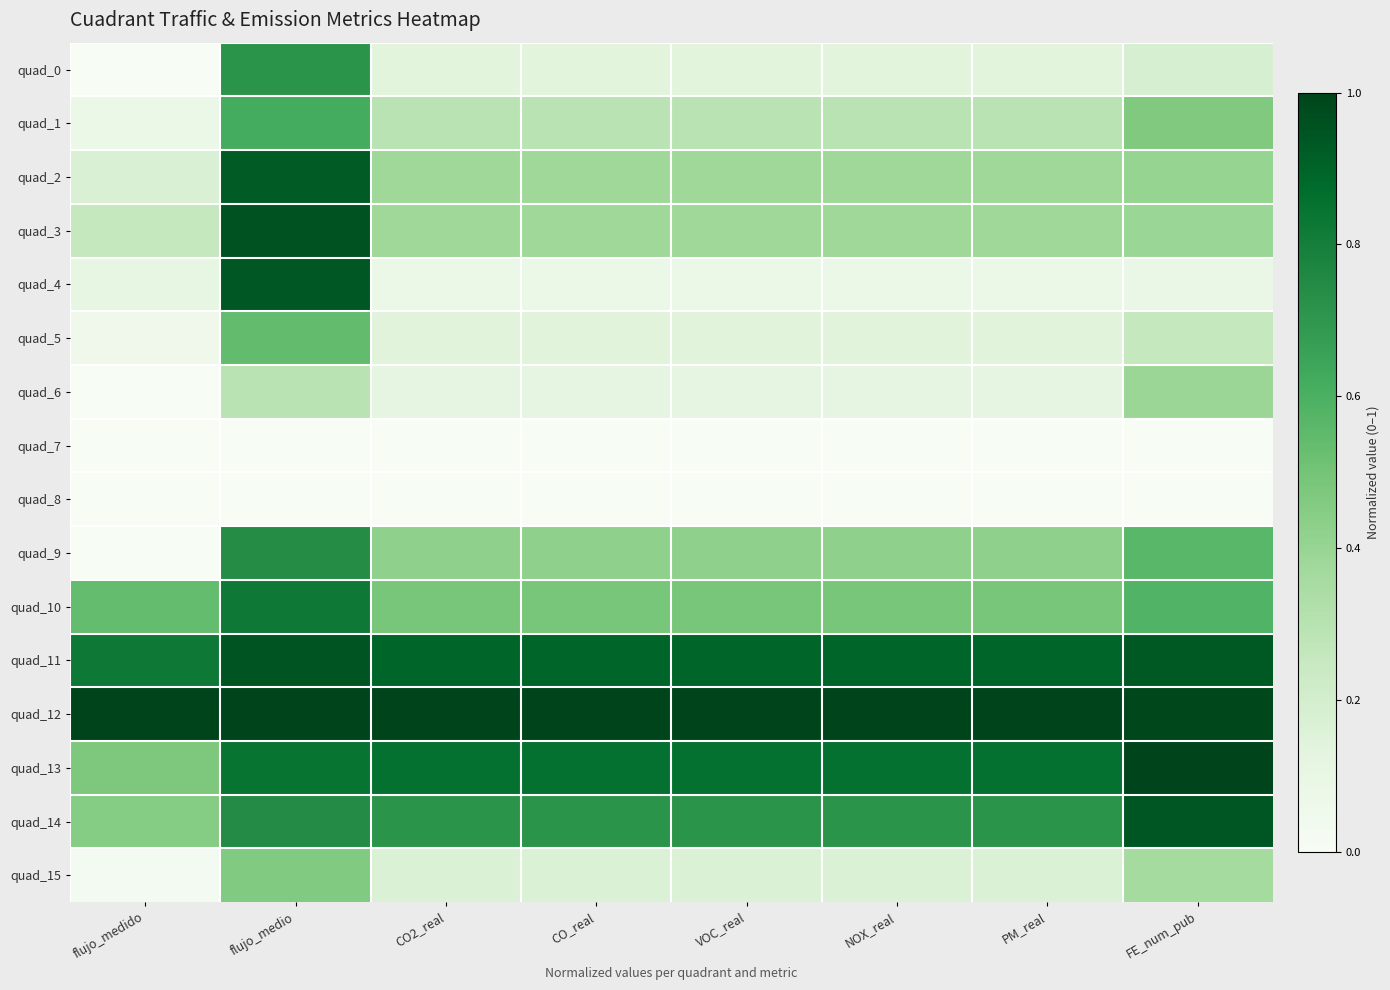

Reading left to right, extract all data points from this chart.

quad_0: flujo_medido=0.0	flujo_medio=0.7	CO2_real=0.1	CO_real=0.1	VOC_real=0.1	NOX_real=0.1	PM_real=0.1	FE_num_pub=0.2
quad_1: flujo_medido=0.1	flujo_medio=0.6	CO2_real=0.3	CO_real=0.3	VOC_real=0.3	NOX_real=0.3	PM_real=0.3	FE_num_pub=0.5
quad_2: flujo_medido=0.2	flujo_medio=0.9	CO2_real=0.4	CO_real=0.4	VOC_real=0.4	NOX_real=0.4	PM_real=0.4	FE_num_pub=0.4
quad_3: flujo_medido=0.3	flujo_medio=1.0	CO2_real=0.4	CO_real=0.4	VOC_real=0.4	NOX_real=0.4	PM_real=0.4	FE_num_pub=0.4
quad_4: flujo_medido=0.1	flujo_medio=0.9	CO2_real=0.1	CO_real=0.1	VOC_real=0.1	NOX_real=0.1	PM_real=0.1	FE_num_pub=0.1
quad_5: flujo_medido=0.1	flujo_medio=0.5	CO2_real=0.1	CO_real=0.1	VOC_real=0.1	NOX_real=0.1	PM_real=0.1	FE_num_pub=0.3
quad_6: flujo_medido=0.0	flujo_medio=0.3	CO2_real=0.1	CO_real=0.1	VOC_real=0.1	NOX_real=0.1	PM_real=0.1	FE_num_pub=0.4
quad_7: flujo_medido=0.0	flujo_medio=0.0	CO2_real=0.0	CO_real=0.0	VOC_real=0.0	NOX_real=0.0	PM_real=0.0	FE_num_pub=0.0
quad_8: flujo_medido=0.0	flujo_medio=0.0	CO2_real=0.0	CO_real=0.0	VOC_real=0.0	NOX_real=0.0	PM_real=0.0	FE_num_pub=0.0
quad_9: flujo_medido=0.0	flujo_medio=0.7	CO2_real=0.4	CO_real=0.4	VOC_real=0.4	NOX_real=0.4	PM_real=0.4	FE_num_pub=0.6
quad_10: flujo_medido=0.5	flujo_medio=0.8	CO2_real=0.5	CO_real=0.5	VOC_real=0.5	NOX_real=0.5	PM_real=0.5	FE_num_pub=0.6
quad_11: flujo_medido=0.8	flujo_medio=0.9	CO2_real=0.9	CO_real=0.9	VOC_real=0.9	NOX_real=0.9	PM_real=0.9	FE_num_pub=0.9
quad_12: flujo_medido=1.0	flujo_medio=1.0	CO2_real=1.0	CO_real=1.0	VOC_real=1.0	NOX_real=1.0	PM_real=1.0	FE_num_pub=1.0
quad_13: flujo_medido=0.5	flujo_medio=0.8	CO2_real=0.9	CO_real=0.9	VOC_real=0.9	NOX_real=0.9	PM_real=0.9	FE_num_pub=1.0
quad_14: flujo_medido=0.5	flujo_medio=0.7	CO2_real=0.7	CO_real=0.7	VOC_real=0.7	NOX_real=0.7	PM_real=0.7	FE_num_pub=0.9
quad_15: flujo_medido=0.0	flujo_medio=0.5	CO2_real=0.2	CO_real=0.2	VOC_real=0.2	NOX_real=0.2	PM_real=0.2	FE_num_pub=0.4